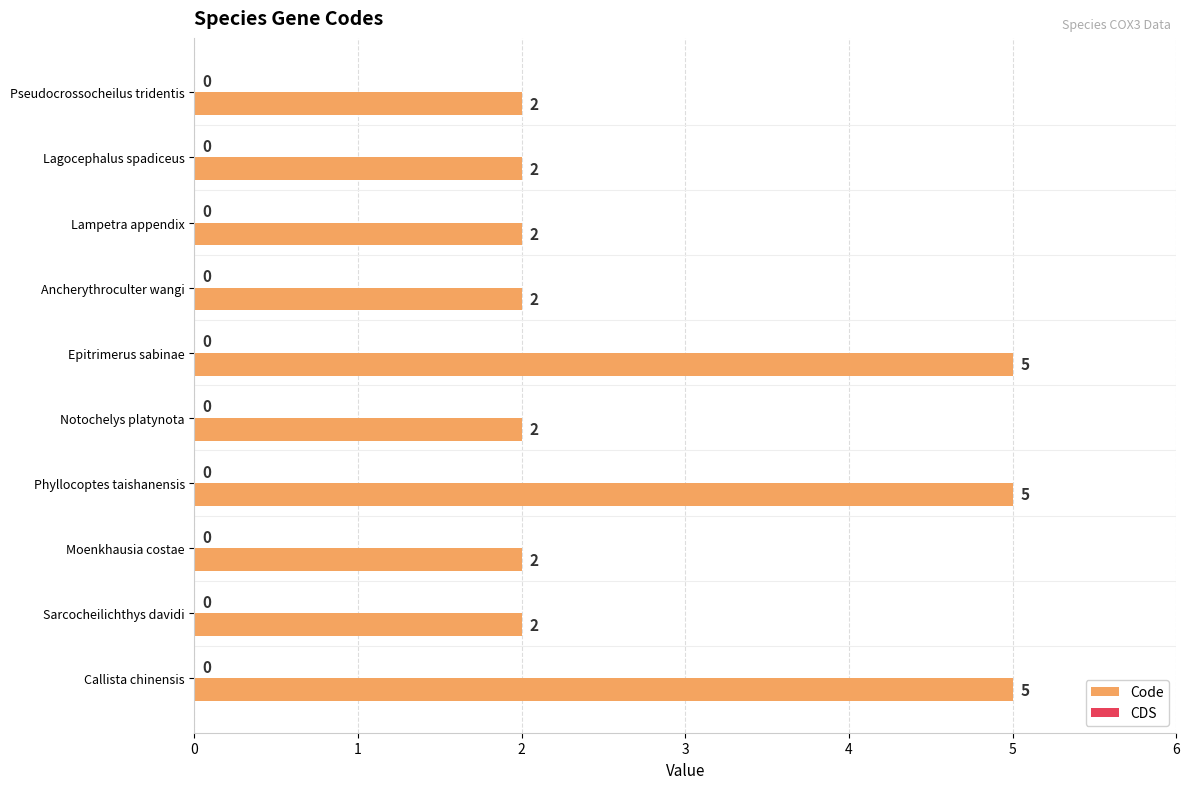

Count the values in the range 2 to 5.

10